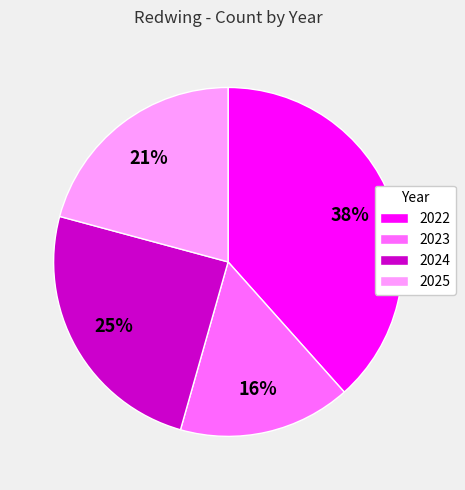

To the nearest percent, what is the average slice percentage?

25%